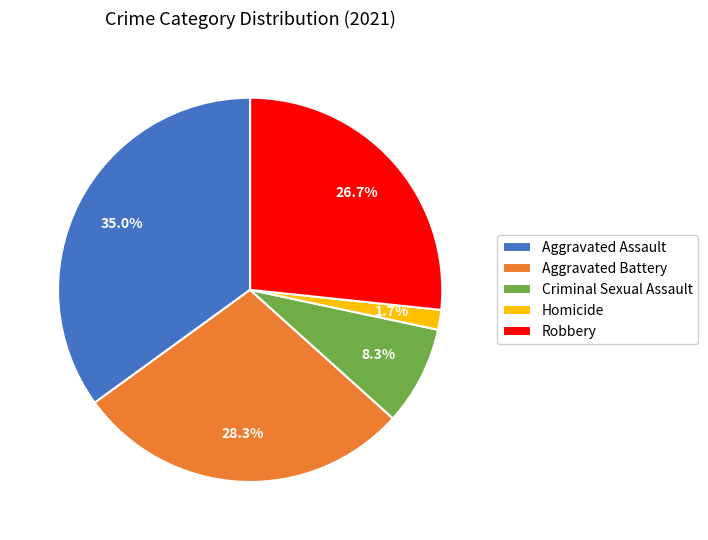

To the nearest percent, what portion does Criminal Sexual Assault represent?

8%